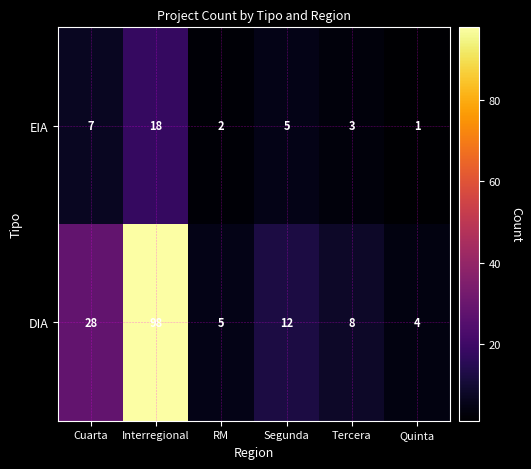

Rank the series by their maximum value, from highest to lowest.

DIA, EIA